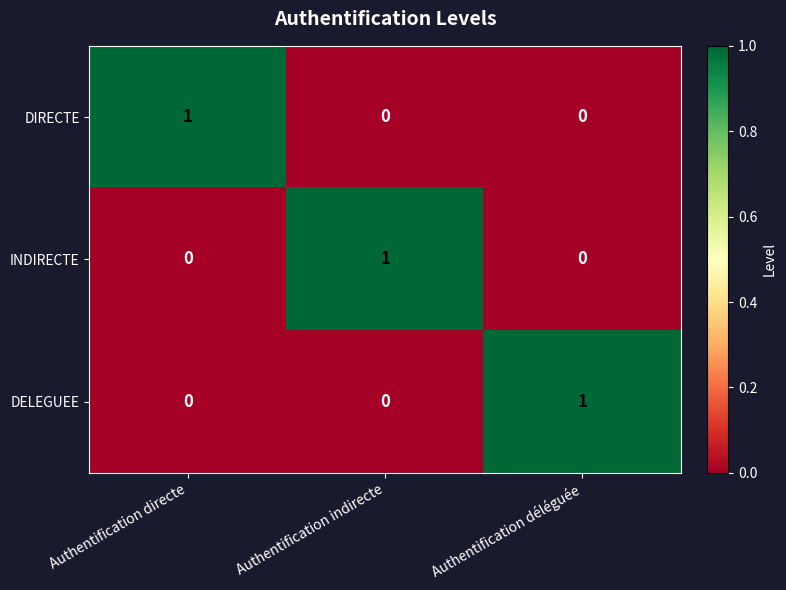

Count the number of categories in the chart.

3